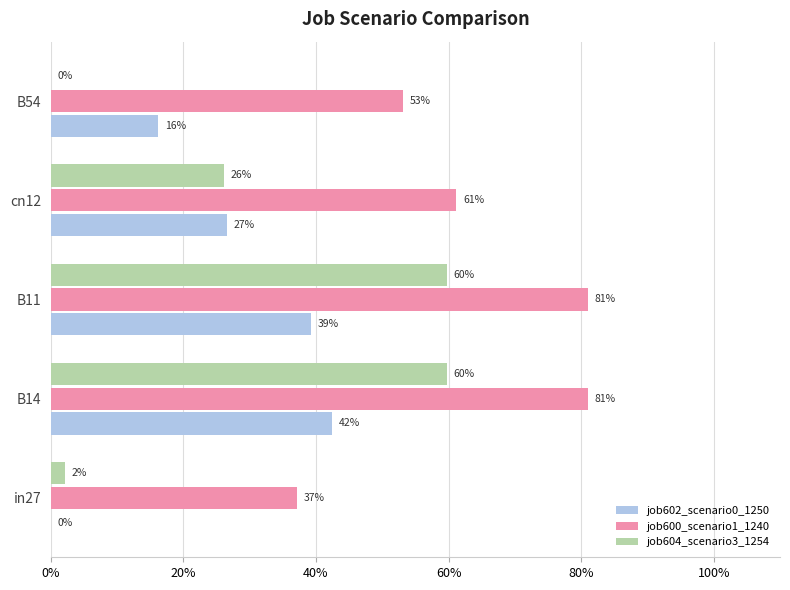

What is the value of the job600_scenario1_1240 bar at the 1st from the left?

0.4